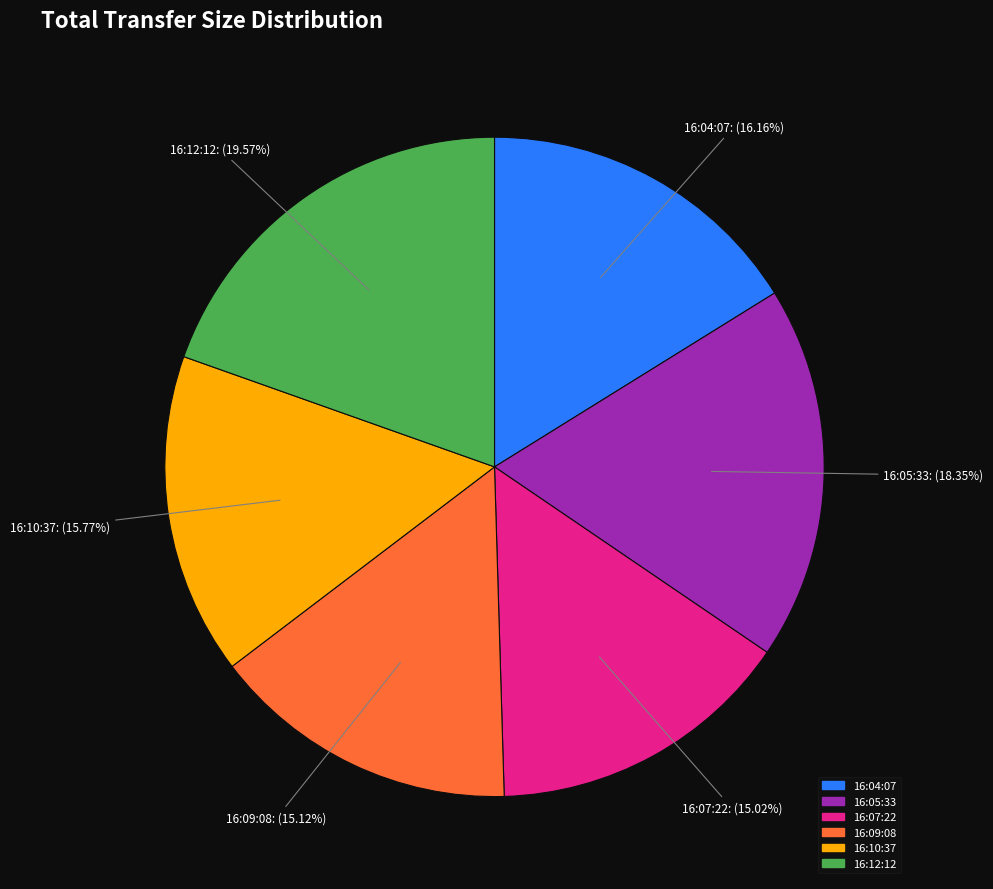

How many slices are in this pie chart?

6